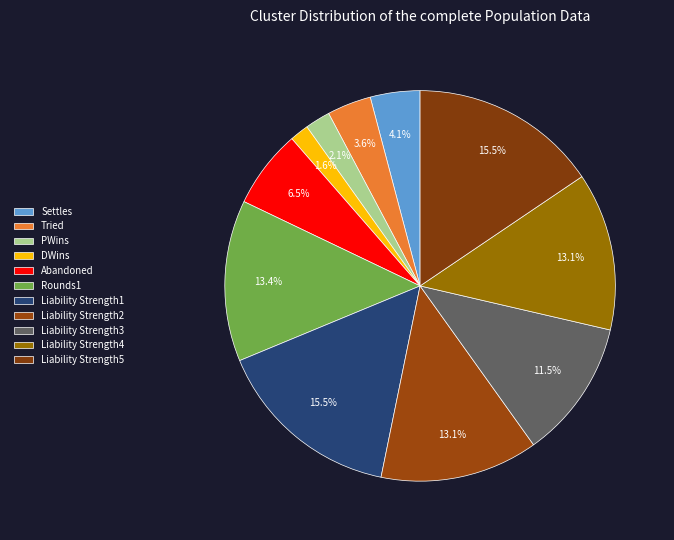

How many slices are in this pie chart?

11